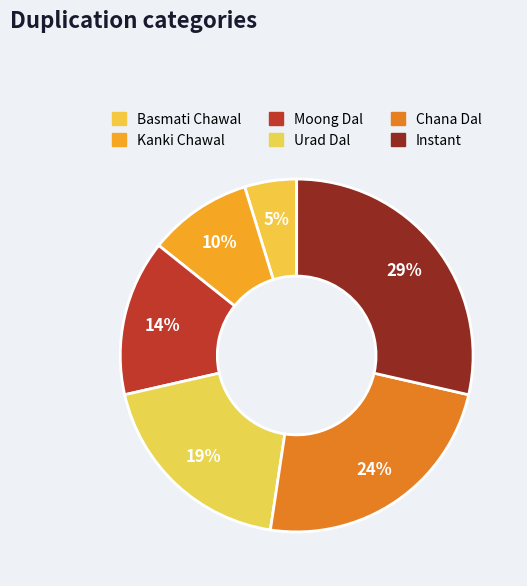

The Instant slice represents 17% of the pie. True or false?

False